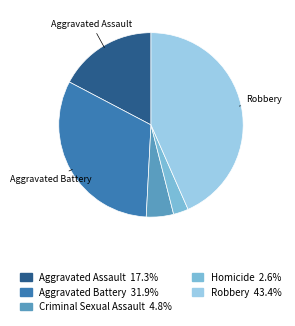

Between Aggravated Assault and Criminal Sexual Assault, which is larger?

Aggravated Assault